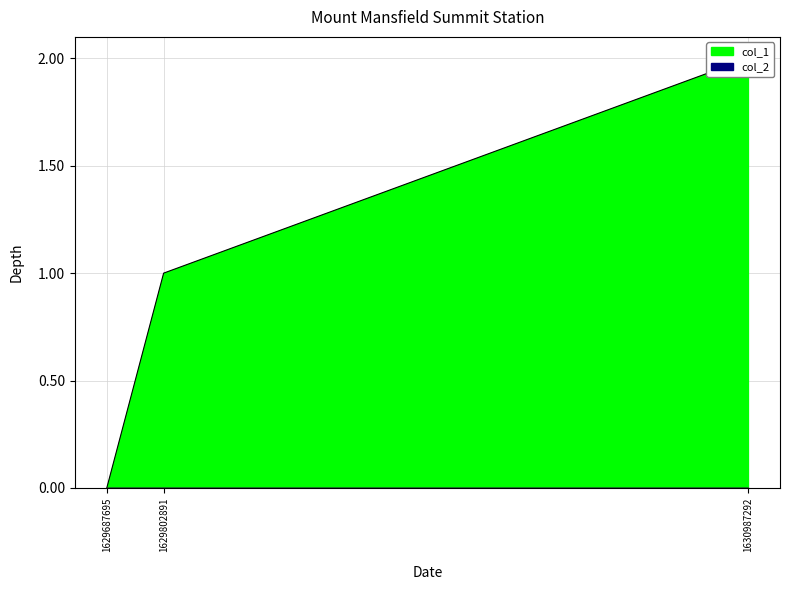

Is it true that the value at 1629802891 is 0?

False